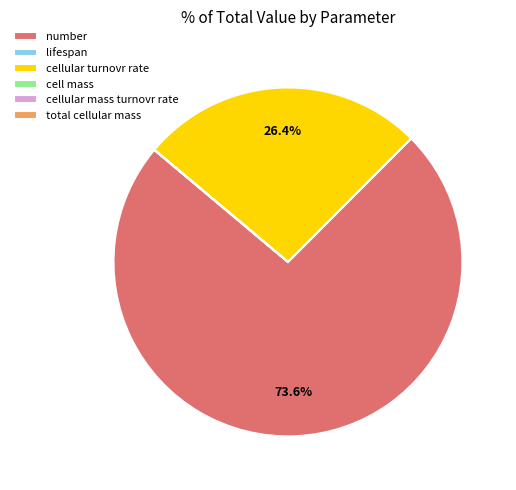

What is the largest slice in the pie chart?

number